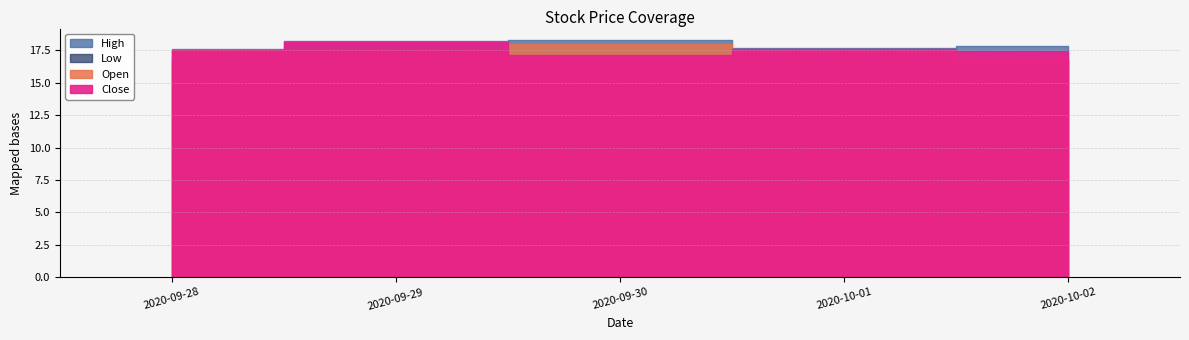

What is the difference between the Open values at 2020-09-30 and 2020-09-28?

0.5